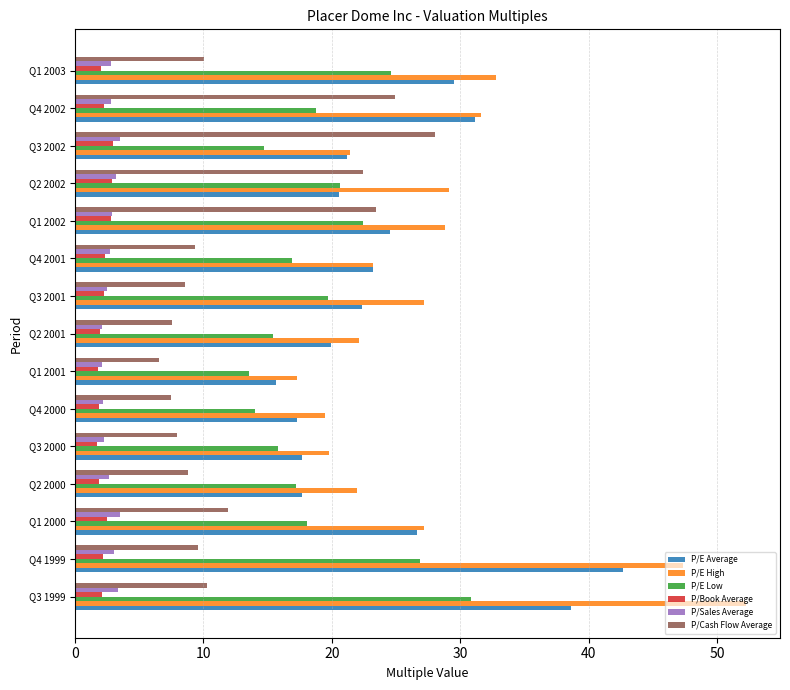

Where is P/E Low nearest to the value 22?

Q1 2002